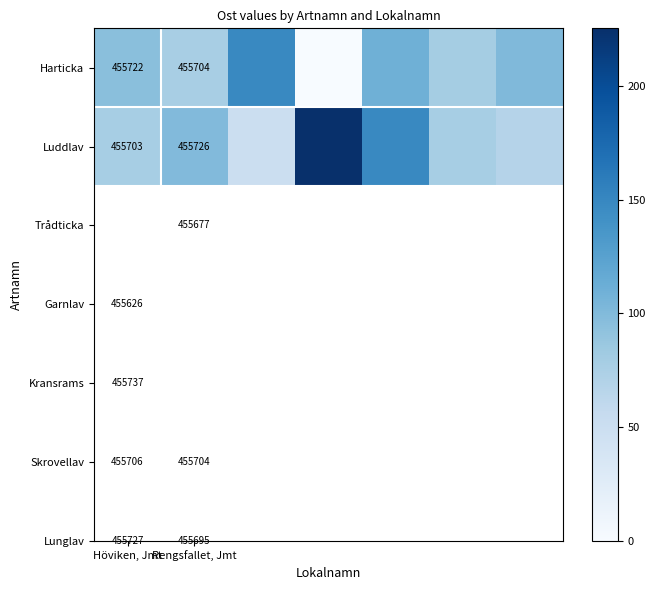

What is the lowest value of the Luddlav series?

50.4